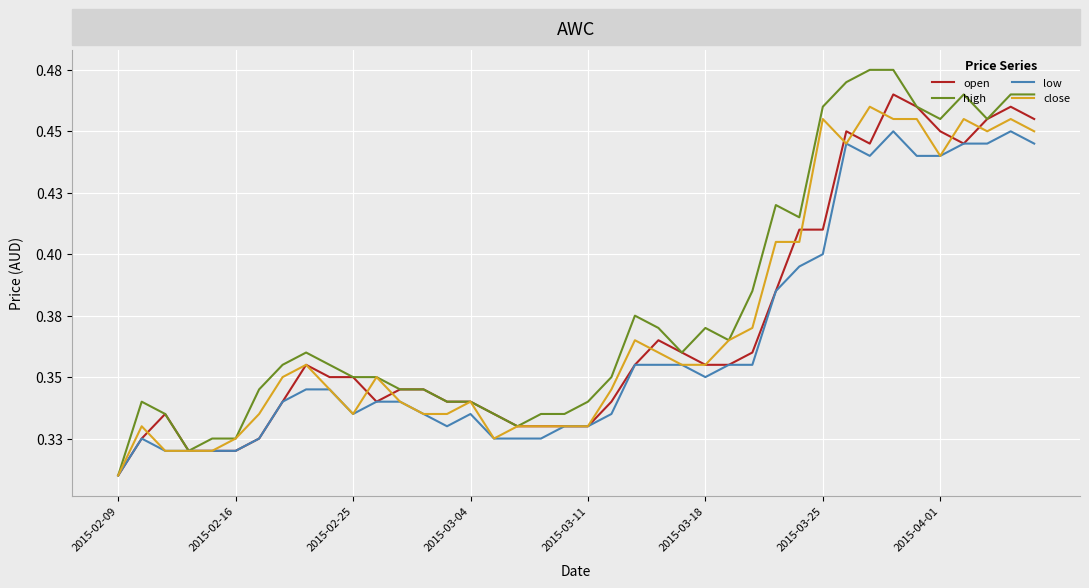

Which series has the largest total across all categories?

high